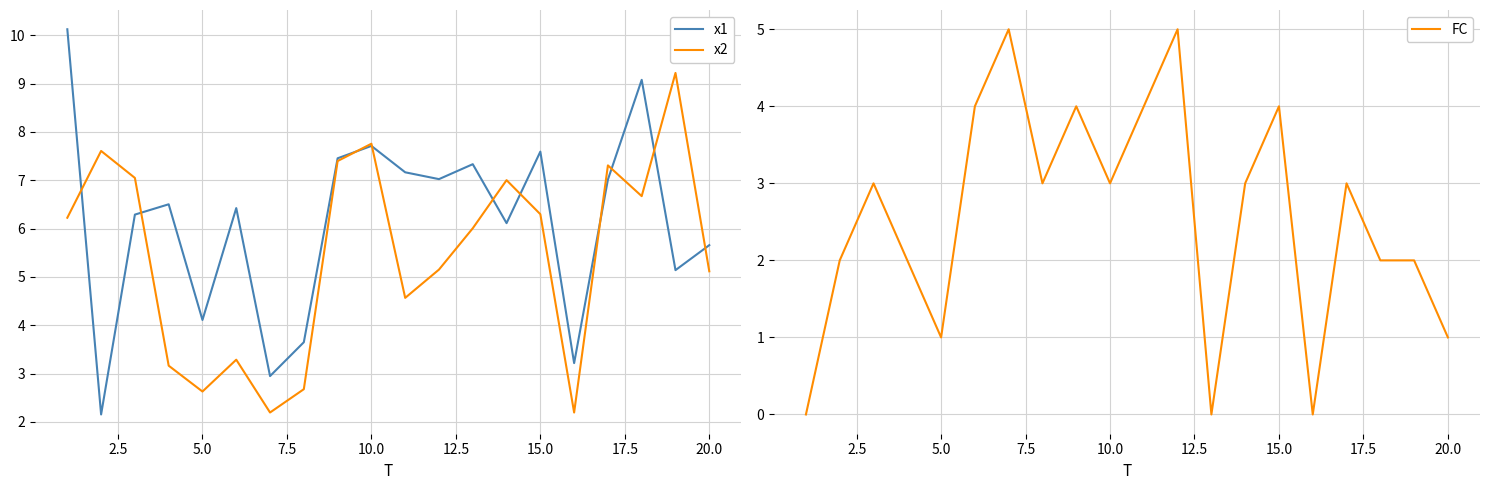

What is the maximum value for x2?

9.2